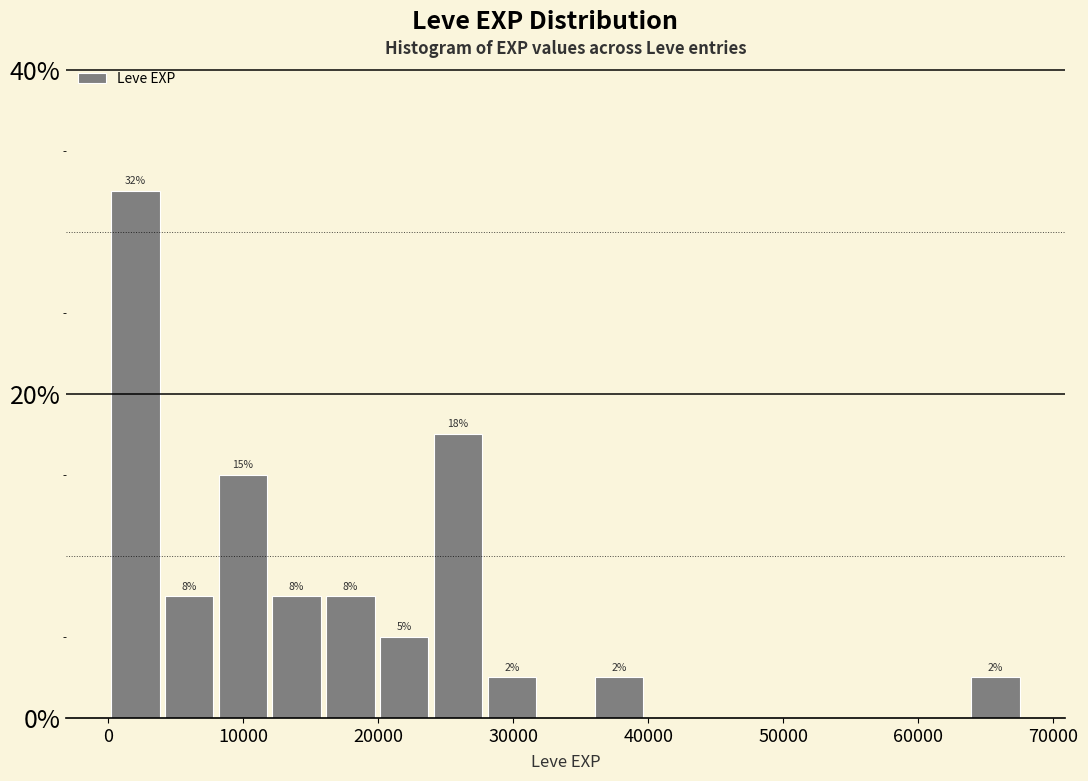

Around what value on the x-axis is the tallest bar? Give the approximate position of its centre, as read against the axis.

2000